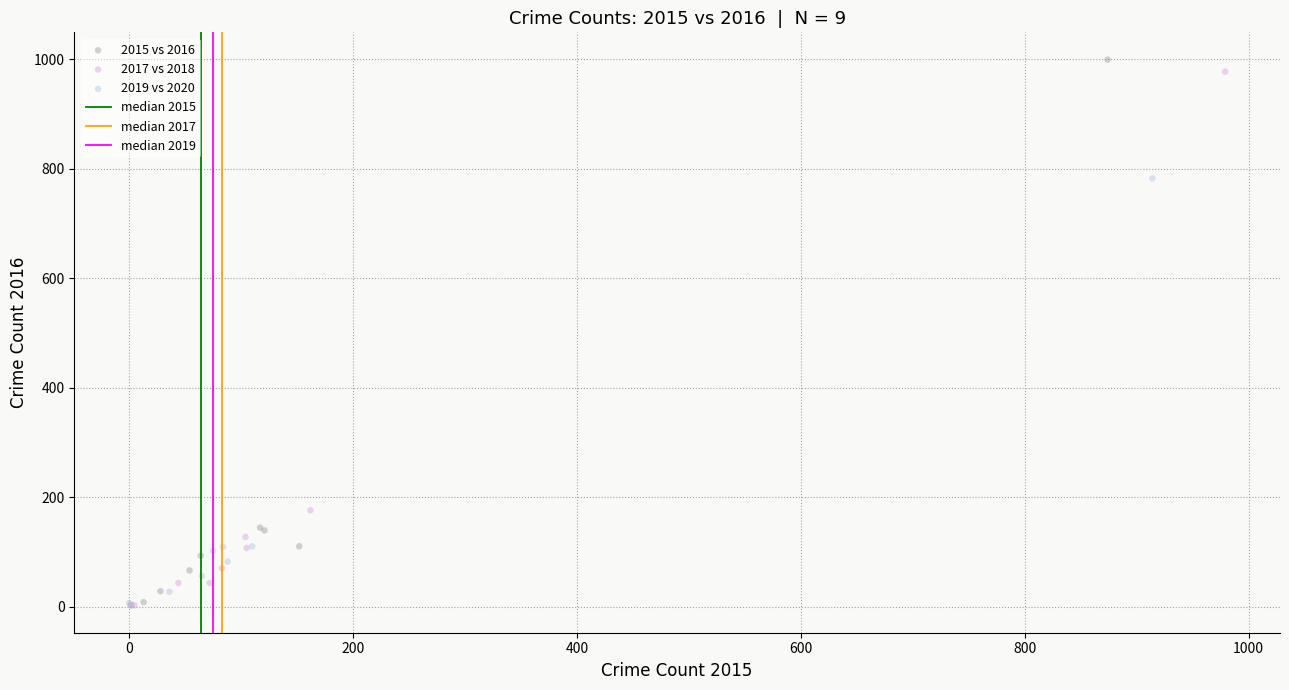

Which series has the largest Y range (max minus min)?

2015 vs 2016